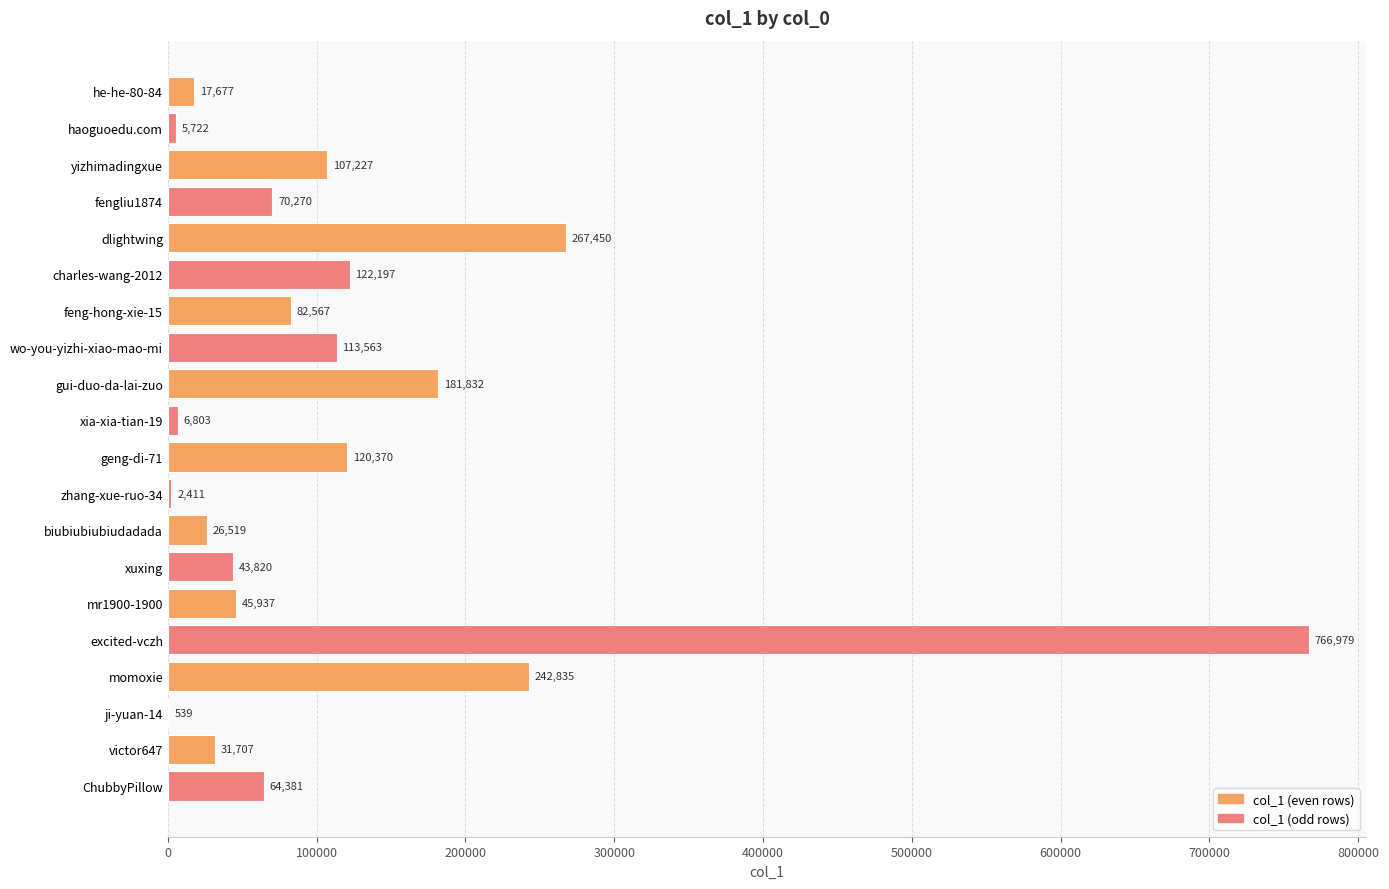

The chart shows a value of 31707 at victor647. True or false?

True